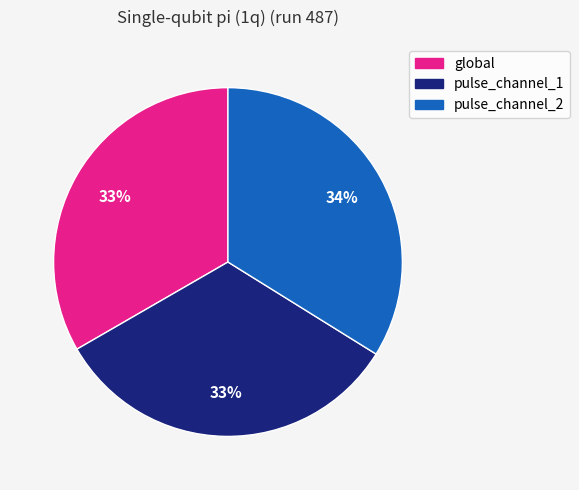

Is it true that pulse_channel_2 is 47% of the pie?

False